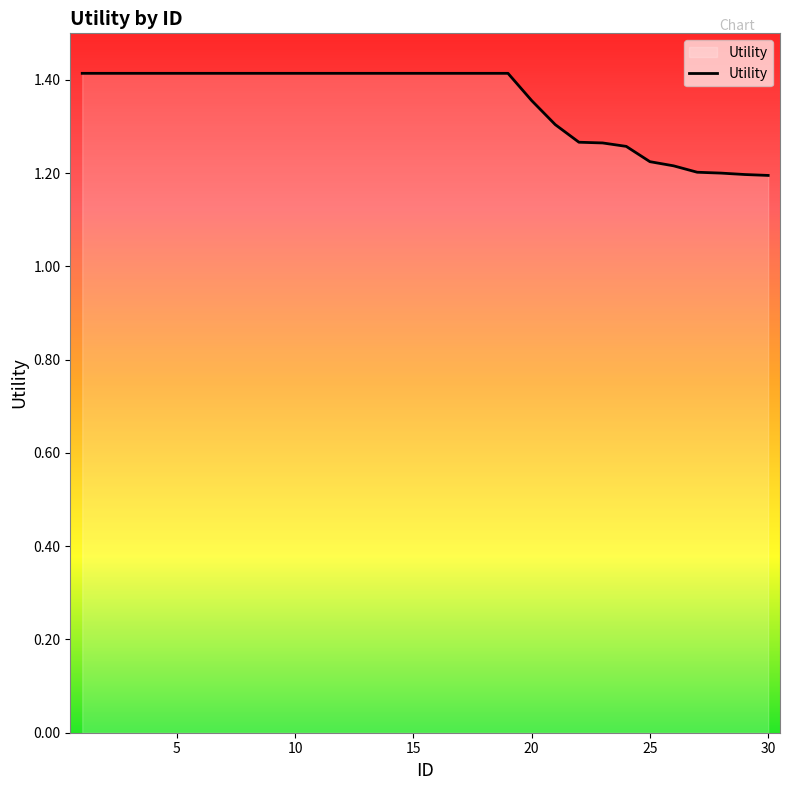

How many values are between 1 and 2?

30